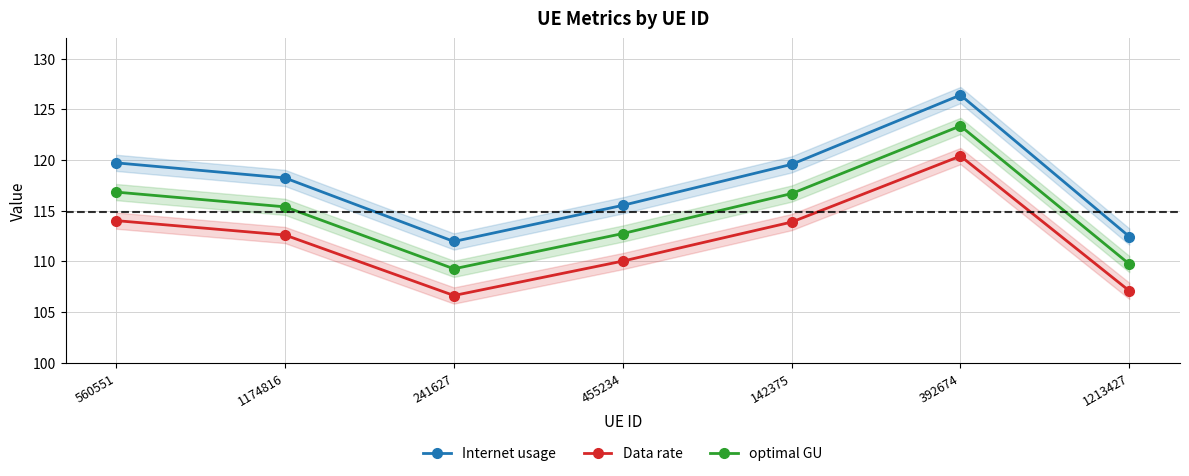

What are all the series names shown in the legend?

Internet usage, Data rate, optimal GU